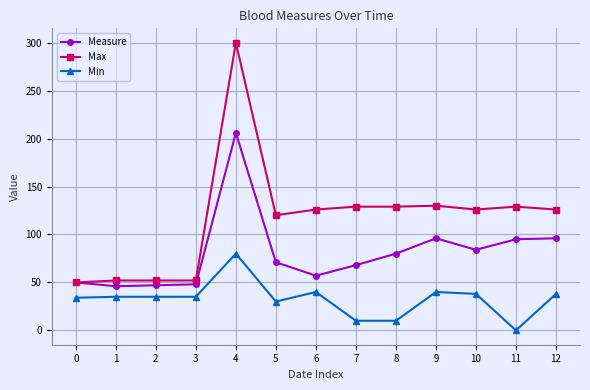

What is the spread (max minus min) of values at 6?

86